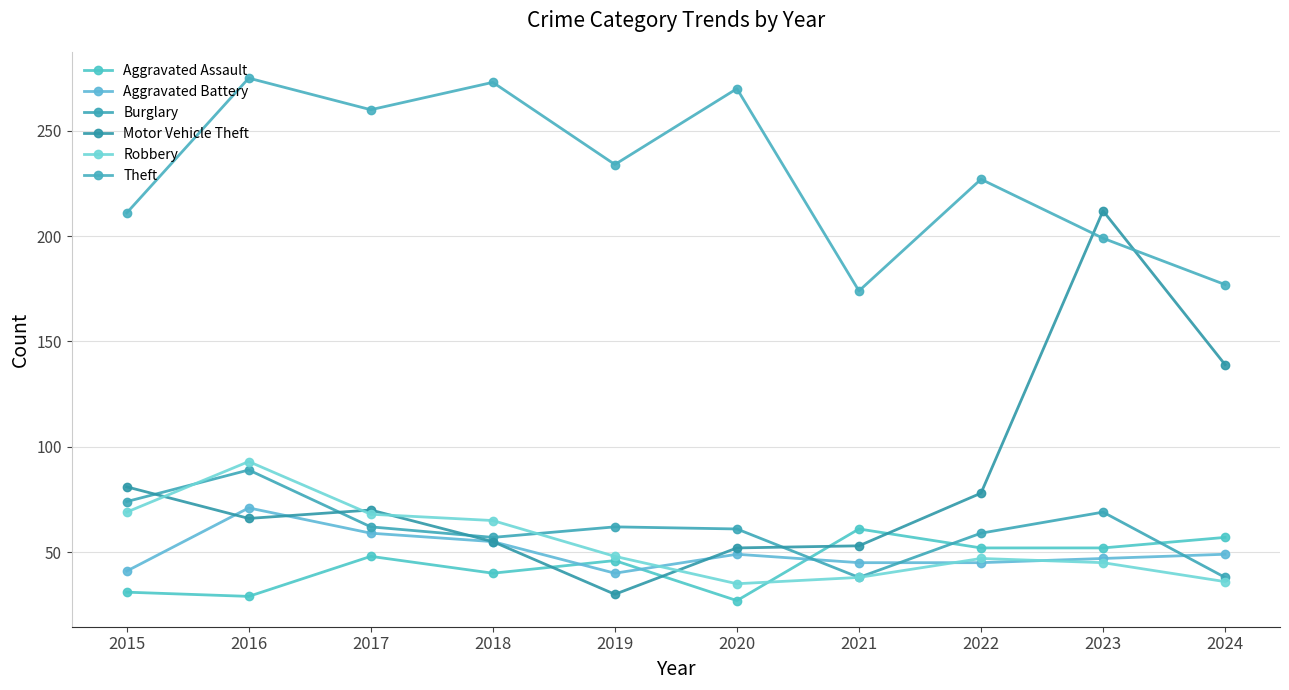

How many interior local peaks does the Aggravated Assault series have?

3